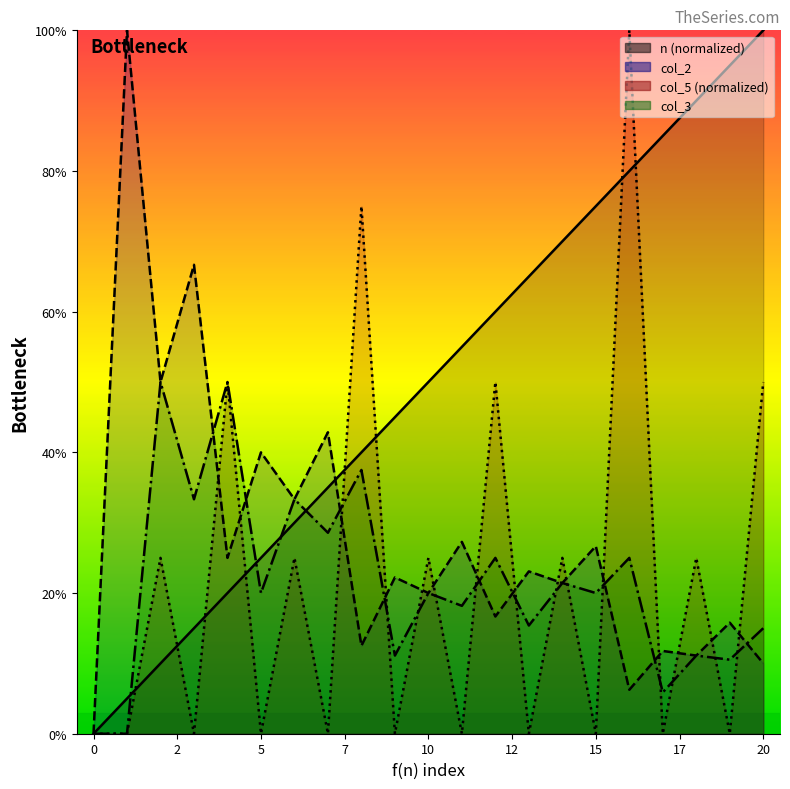

In col_5, how many points are higher than both neighbors (excluding endpoints)?

9